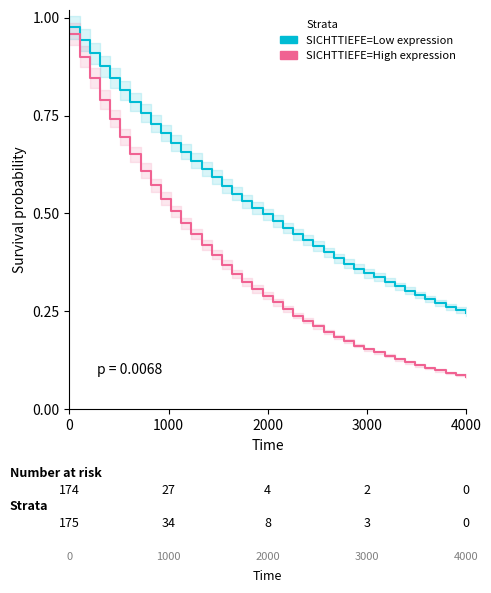

The value of SICHTTIEFE=Low expression at 28 is 0.2. True or false?

False